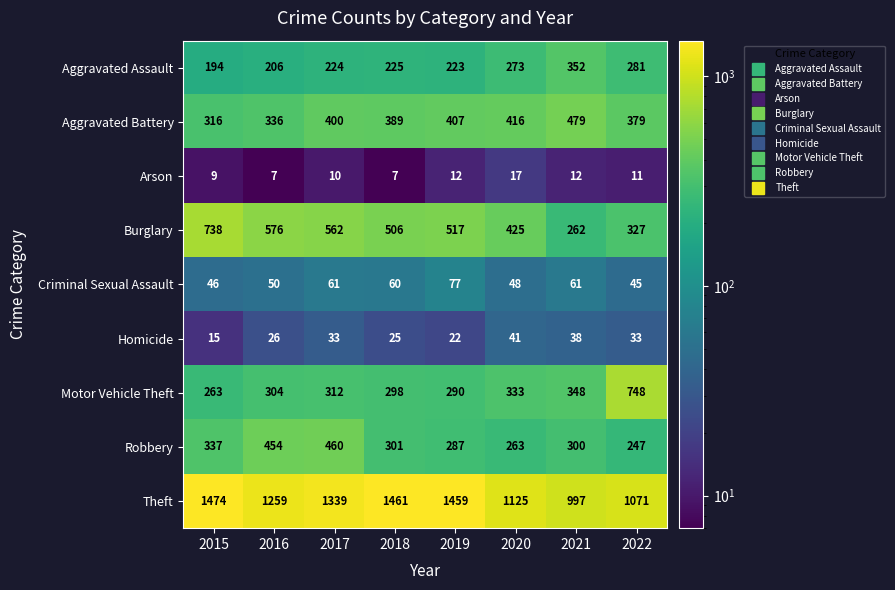

What is the minimum value shown in the chart?

7